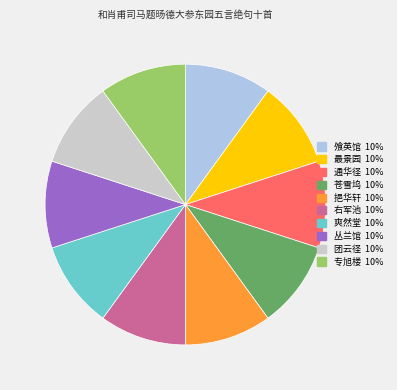

Count the number of slices in the pie.

10